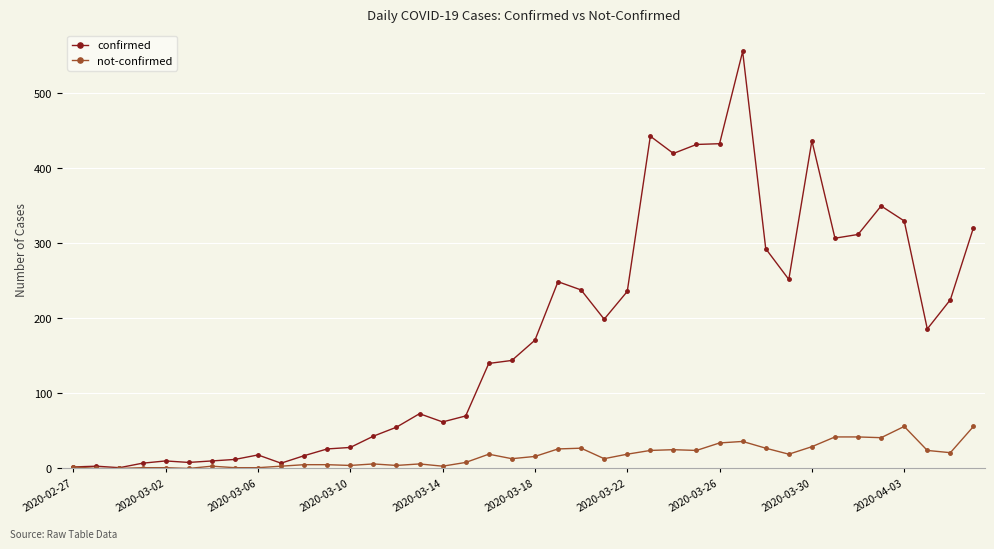

What is the greatest value displayed?

556